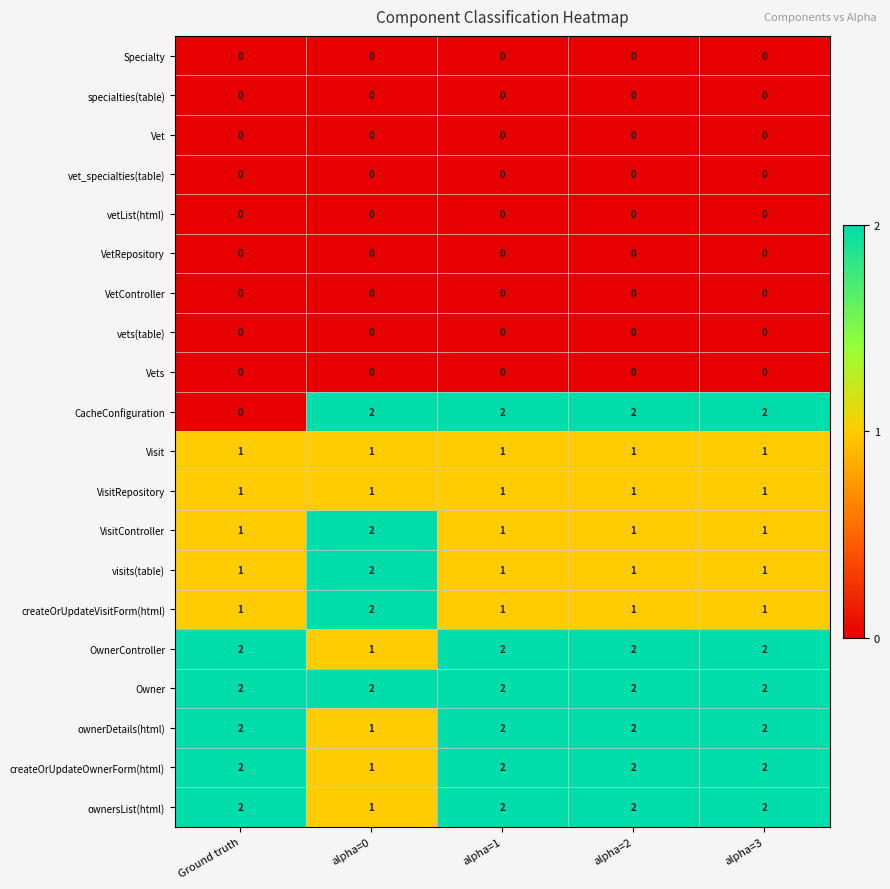

At how many categories does at least one series exceed 1?

5